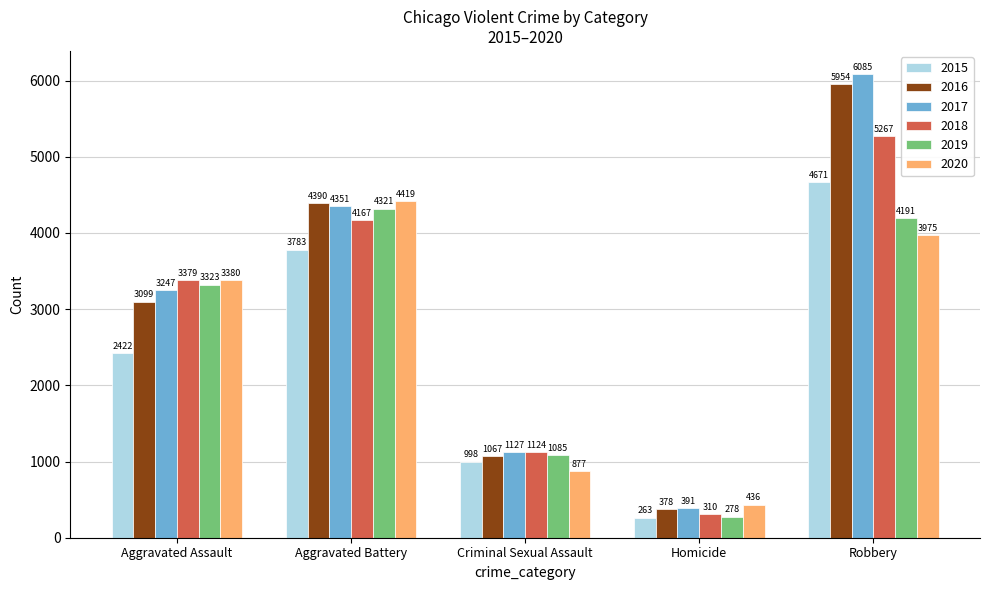

What is the label of the 1st bar from the right?

Robbery